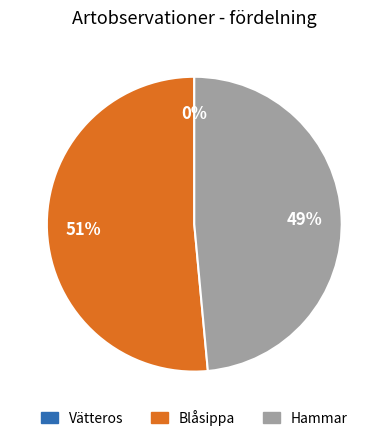

Does any single category account for the majority?

Yes